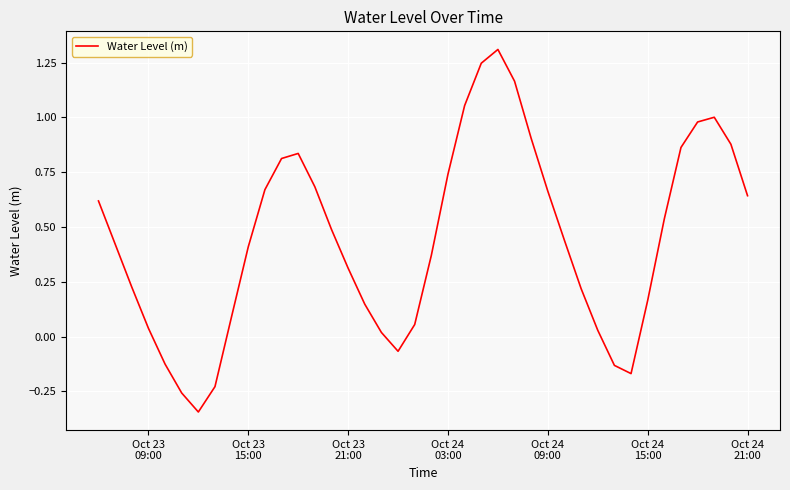

What is the maximum value shown in the chart?

1.3